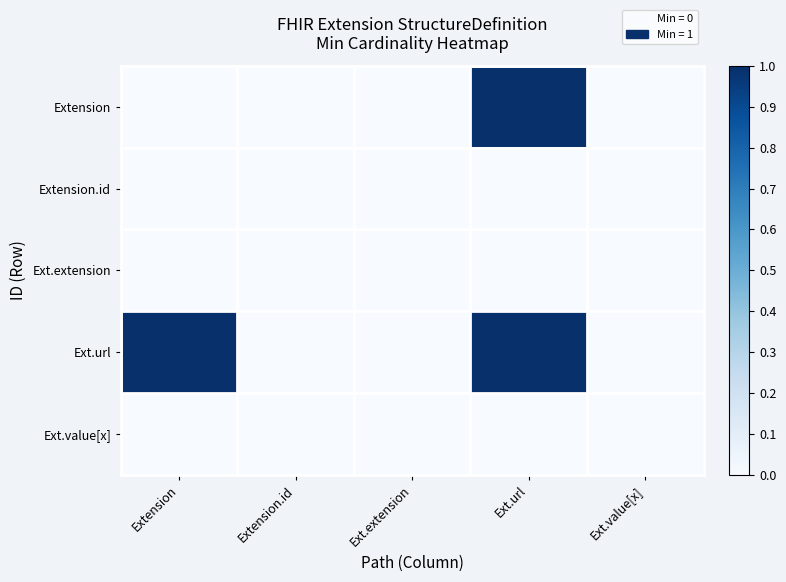

Which series changed the most between Extension.id and Ext.url?

Extension